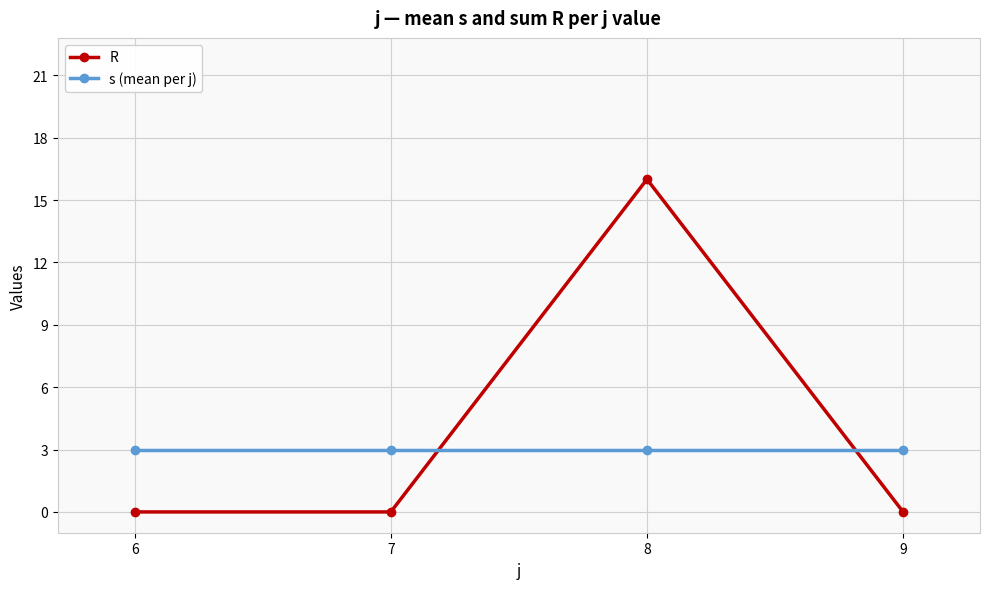

How many lines are shown in the chart?

2